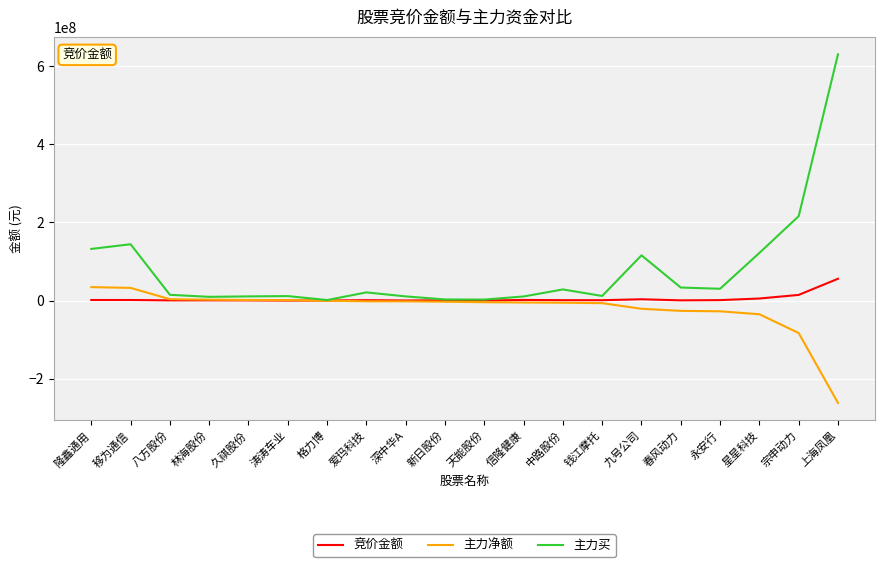

What is the smallest value displayed?

-261750148